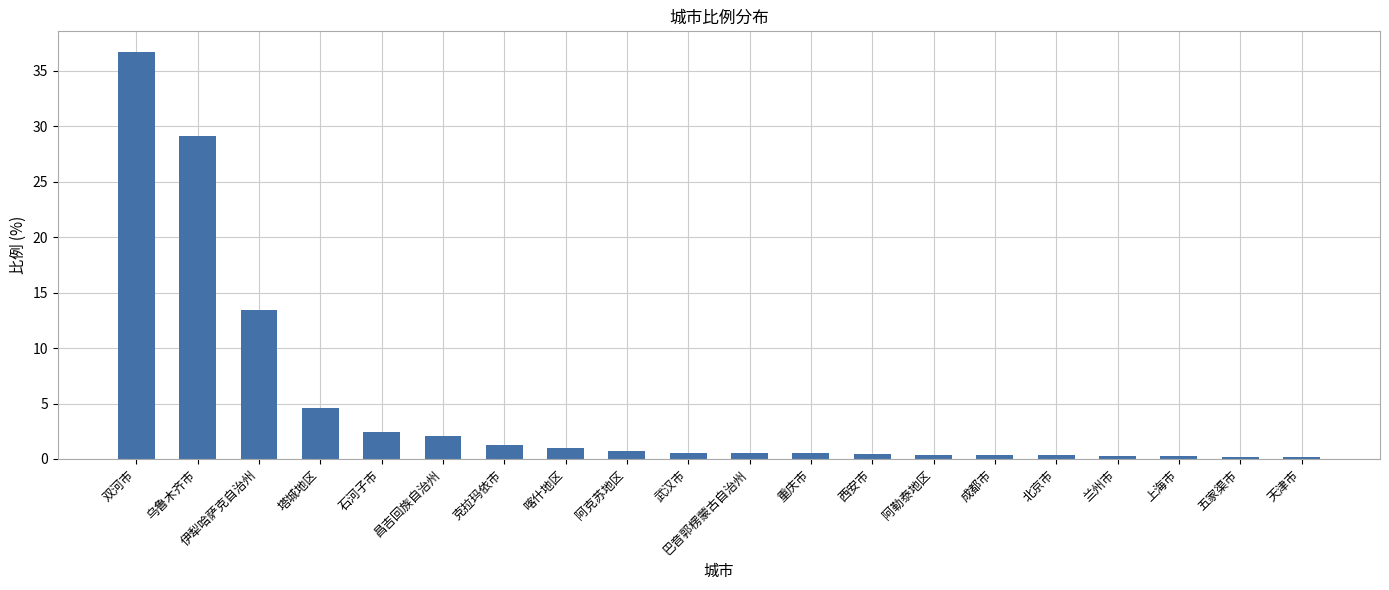

Between 五家渠市 and 巴音郭楞蒙古自治州, which is larger?

巴音郭楞蒙古自治州